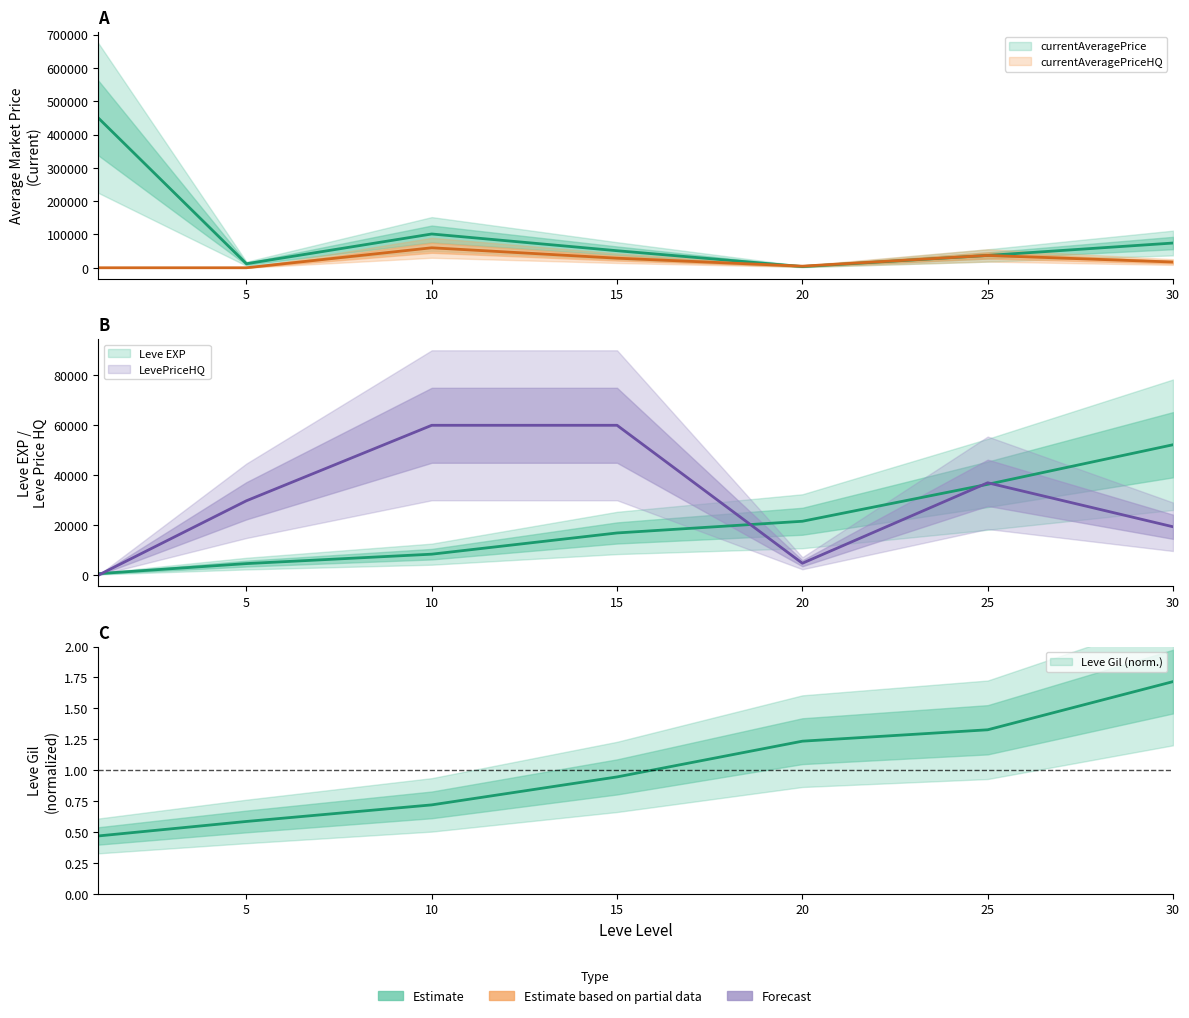

Rank the series at 5 from lowest to highest value.

currentAveragePriceHQ, Leve Gil, Leve EXP, currentAveragePrice, LevePriceHQ